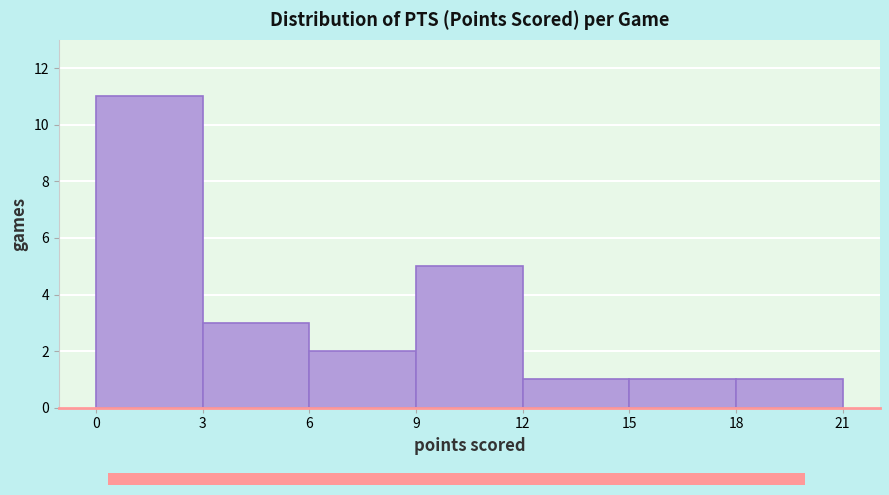

How tall is the bar that spans 15 to 18 on the x-axis? The values are not printed on the chart, so give them approximately, as read against the axis.

1